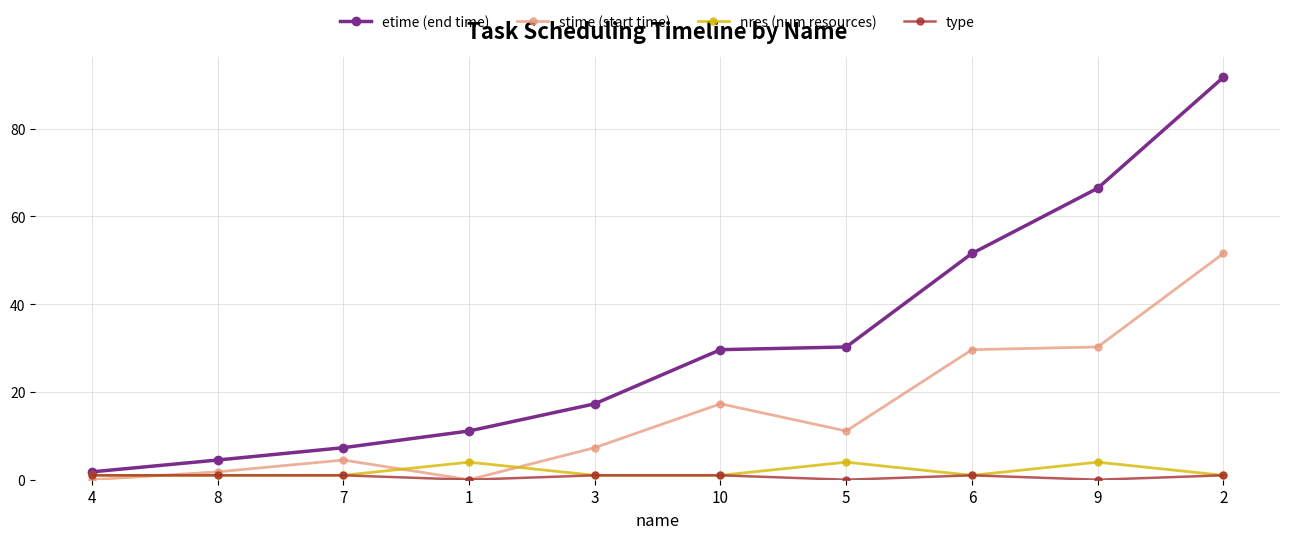

Read the nres (num resources) value at 3.

1.0